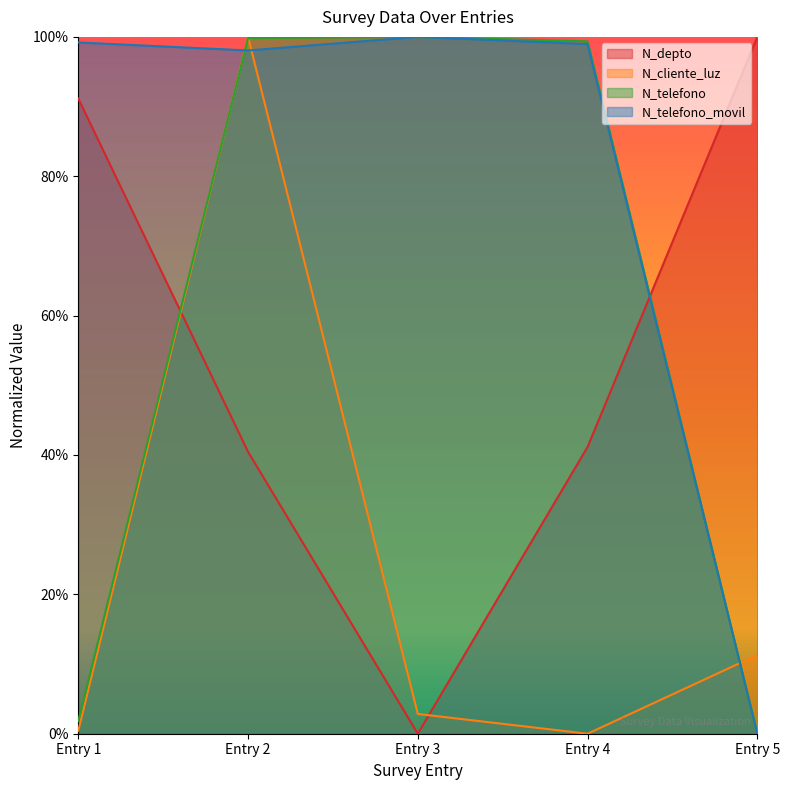

In N_cliente_luz, how many points are higher than both neighbors (excluding endpoints)?

1